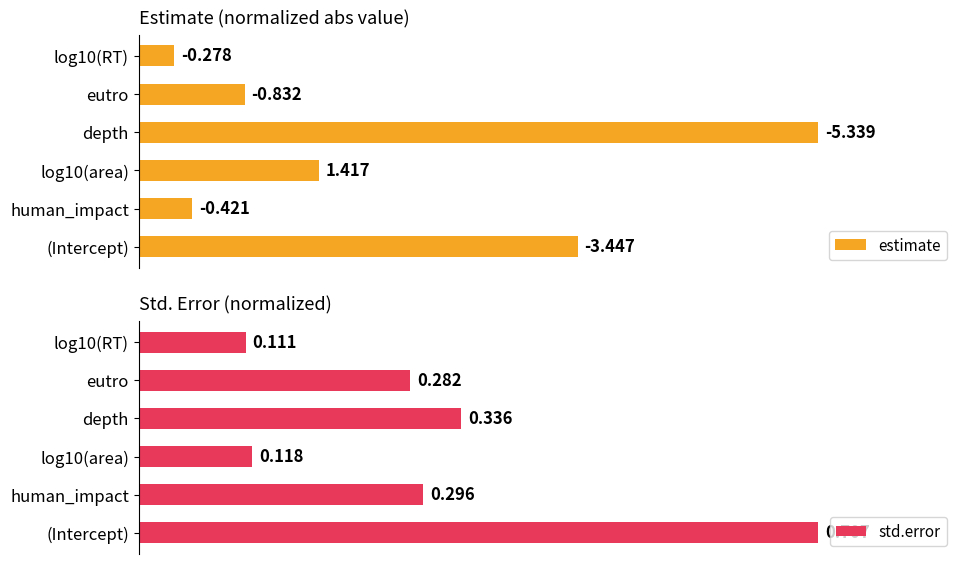

Is the value of estimate at (Intercept) greater than the value of std.error at log10(RT)?

Yes